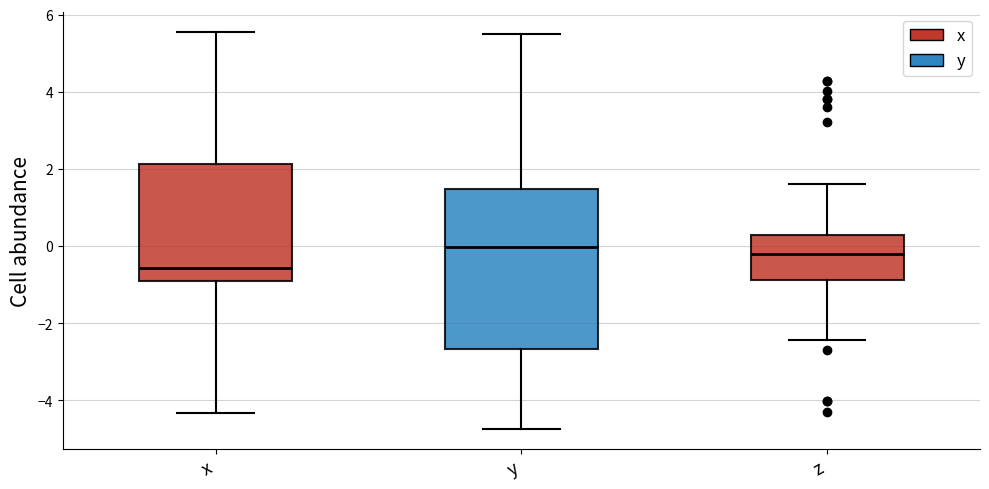

Reading left to right, transcribe this box plot: for each box, give where its median line is, the range the box spans, and where its two whiskers end, as read against the y-axis. The values are not printed on the chart, so give them approximately, as read against the axis.

x: median -0.6, box -0.8 to 2.2, whiskers -4.4 to 5.6
y: median 0.0, box -2.6 to 1.4, whiskers -4.8 to 5.4
z: median -0.2, box -0.8 to 0.2, whiskers -2.4 to 1.6